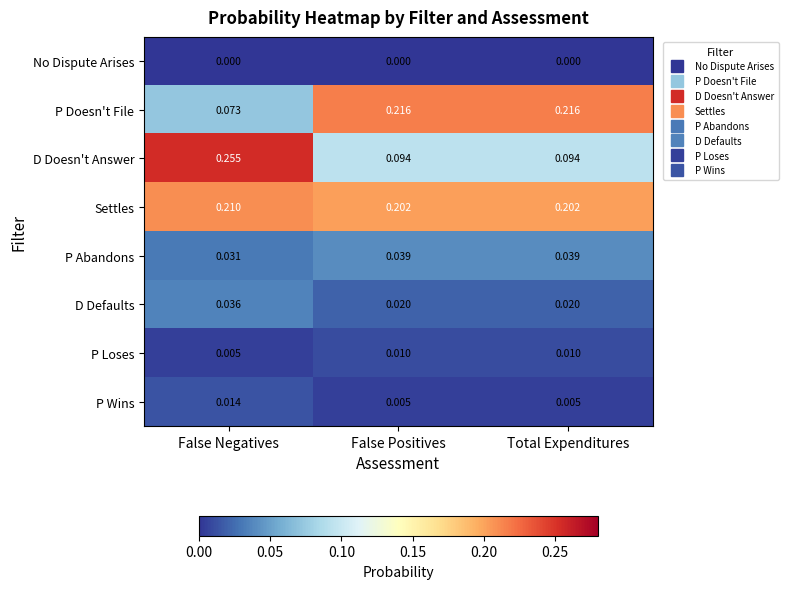

At False Positives, list the series in order from smallest to largest.

No Dispute Arises, P Wins, P Loses, D Defaults, P Abandons, D Doesn't Answer, Settles, P Doesn't File